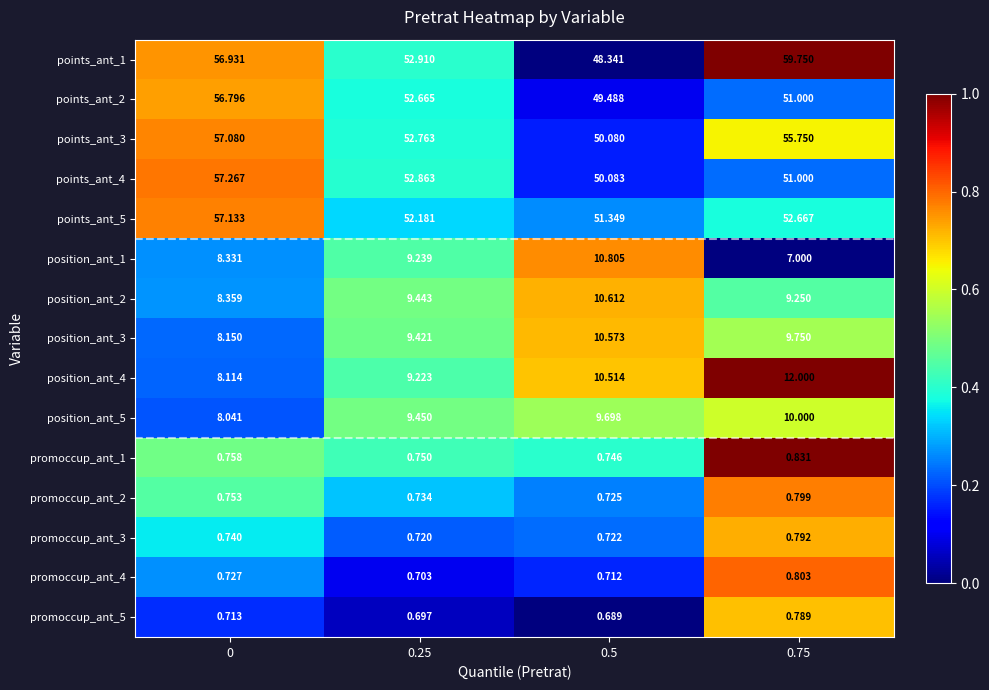

Reading right to left, transcribe all the data shown in this chart.

points_ant_1: 0.75=59.8	0.5=48.3	0.25=52.9	0=56.9
points_ant_2: 0.75=51.0	0.5=49.5	0.25=52.7	0=56.8
points_ant_3: 0.75=55.8	0.5=50.1	0.25=52.8	0=57.1
points_ant_4: 0.75=51.0	0.5=50.1	0.25=52.9	0=57.3
points_ant_5: 0.75=52.7	0.5=51.3	0.25=52.2	0=57.1
position_ant_1: 0.75=7.0	0.5=10.8	0.25=9.2	0=8.3
position_ant_2: 0.75=9.2	0.5=10.6	0.25=9.4	0=8.4
position_ant_3: 0.75=9.8	0.5=10.6	0.25=9.4	0=8.2
position_ant_4: 0.75=12.0	0.5=10.5	0.25=9.2	0=8.1
position_ant_5: 0.75=10.0	0.5=9.7	0.25=9.4	0=8.0
promoccup_ant_1: 0.75=0.8	0.5=0.7	0.25=0.8	0=0.8
promoccup_ant_2: 0.75=0.8	0.5=0.7	0.25=0.7	0=0.8
promoccup_ant_3: 0.75=0.8	0.5=0.7	0.25=0.7	0=0.7
promoccup_ant_4: 0.75=0.8	0.5=0.7	0.25=0.7	0=0.7
promoccup_ant_5: 0.75=0.8	0.5=0.7	0.25=0.7	0=0.7